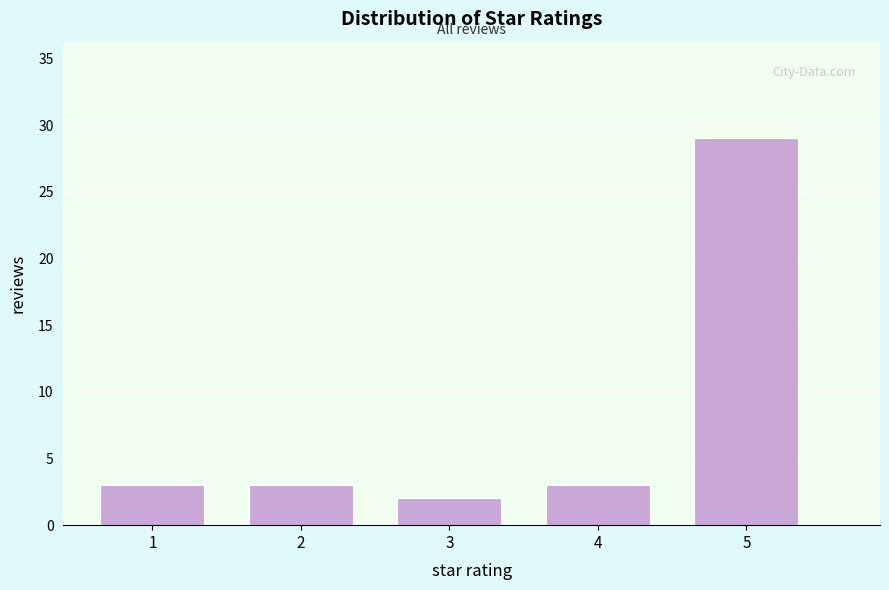

Reading left to right, what are all the values shown in this chart?

1=3	2=3	3=2	4=3	5=29